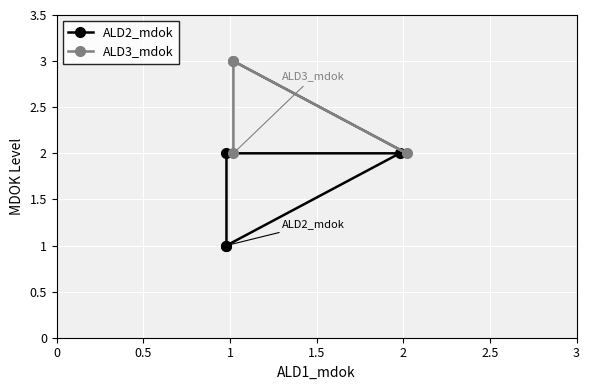

Which series has the largest total across all categories?

ALD3_mdok